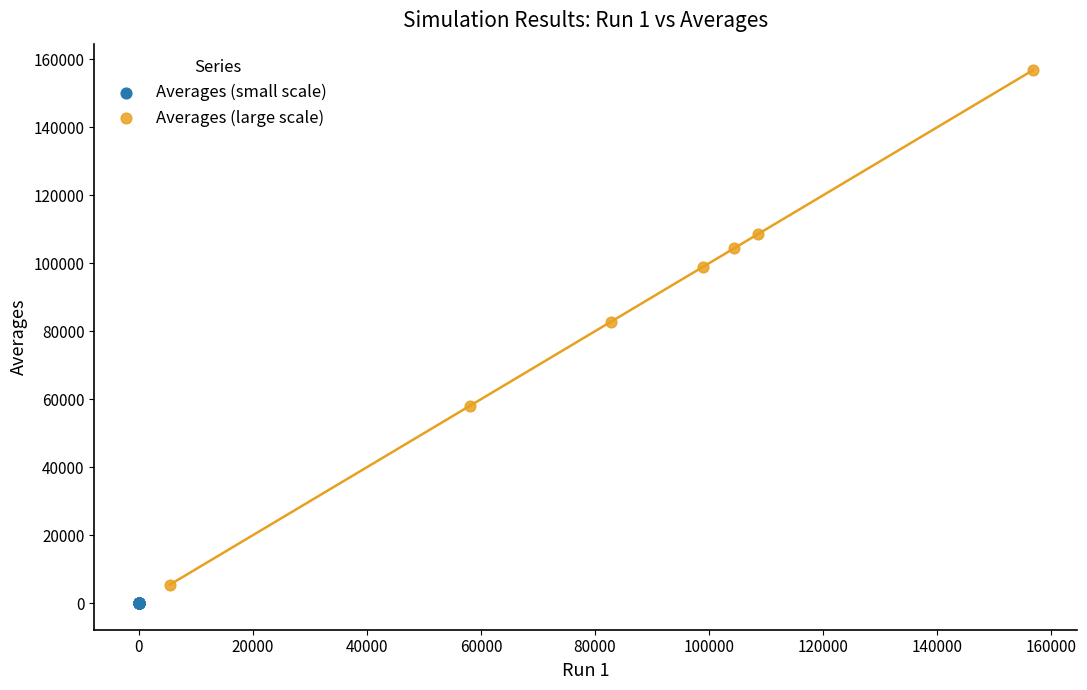

Which series contains the highest Y value?

Averages (large scale)